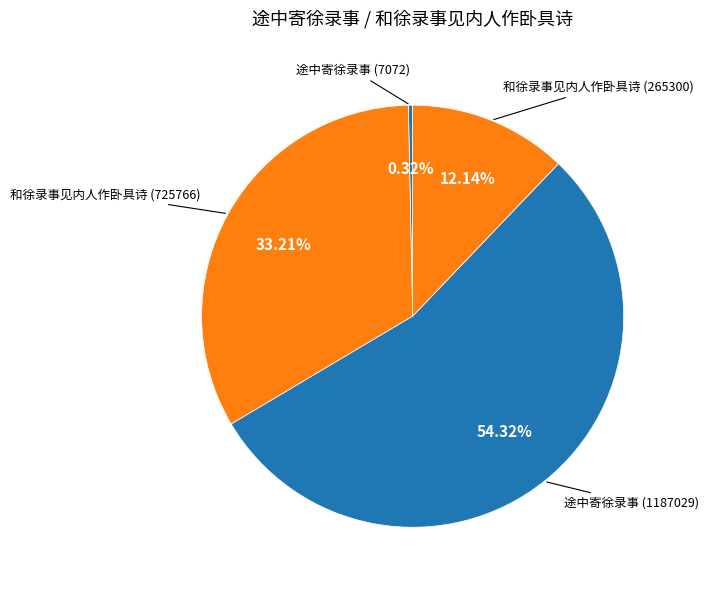

Approximately how many times larger is the value at 途中寄徐录事 (1187029) compared to 和徐录事见内人作卧具诗 (725766)?

1.6